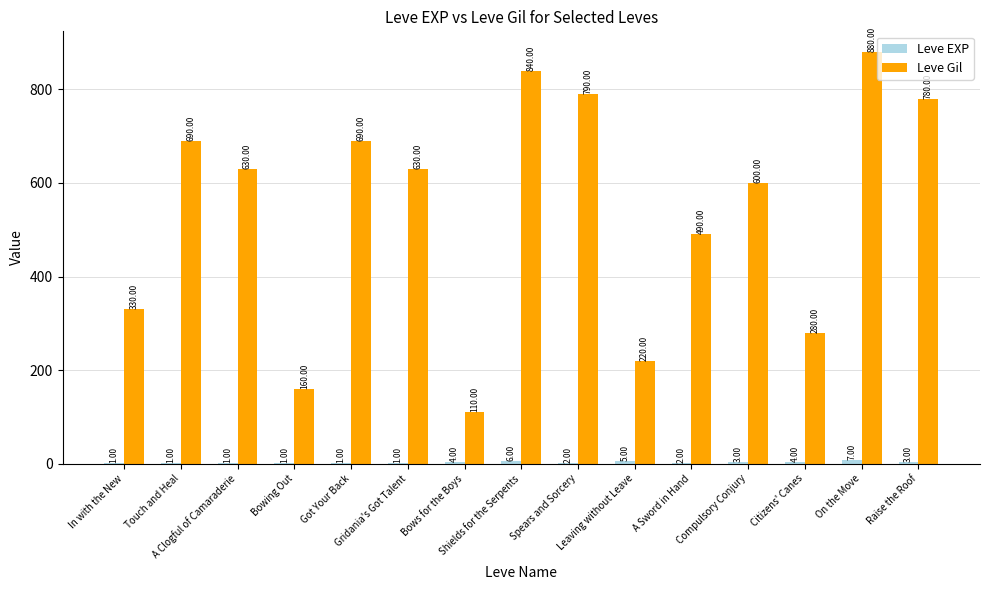

Count the number of categories in the chart.

15